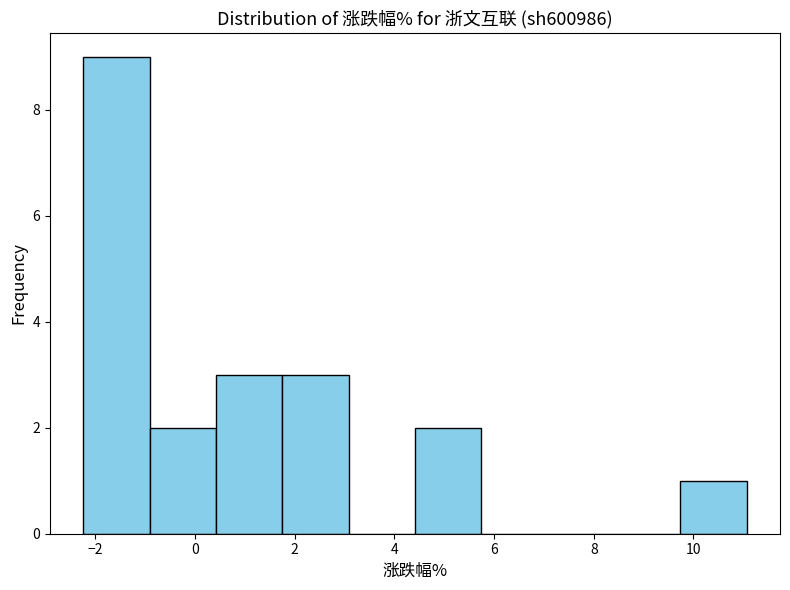

Which range on the x-axis has the tallest bar?

-2.2 to -1.0